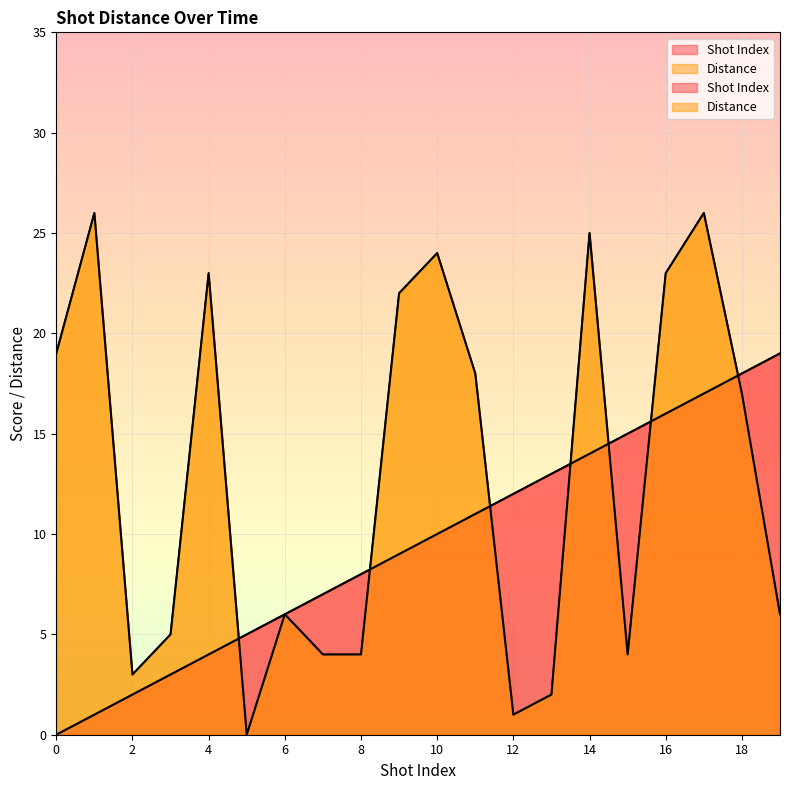

What is the value of the Shot Index point at the 5th from the left?

4